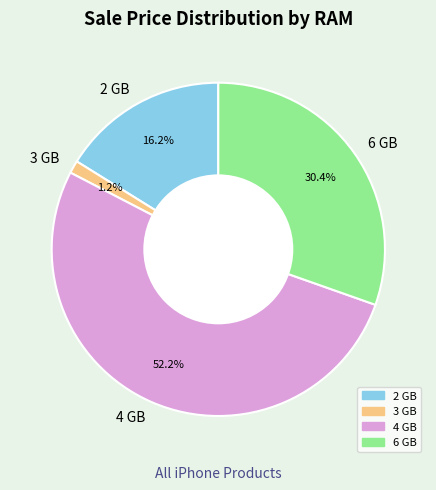

How many segments does this pie chart have?

4